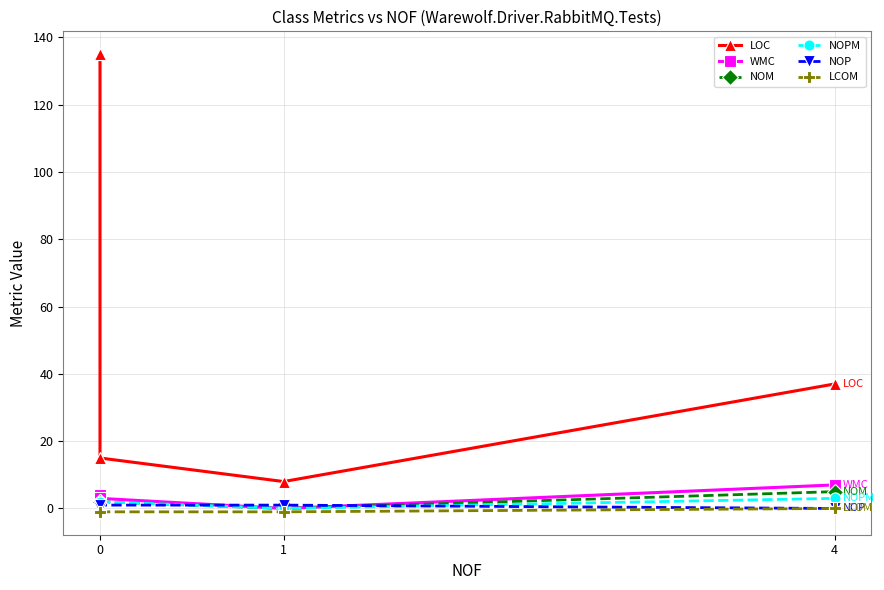

How many intersections are there between NOM and NOP?

2